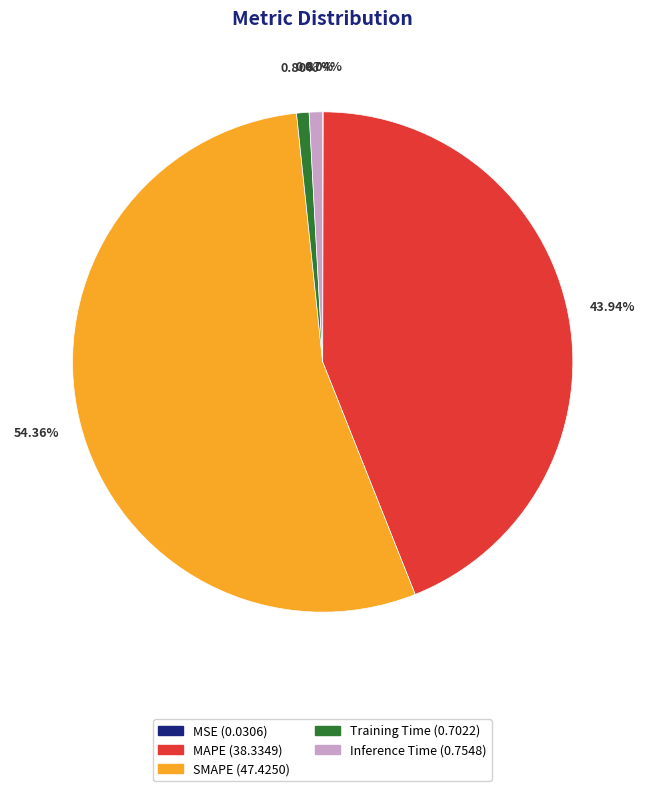

Does any single category account for the majority?

Yes